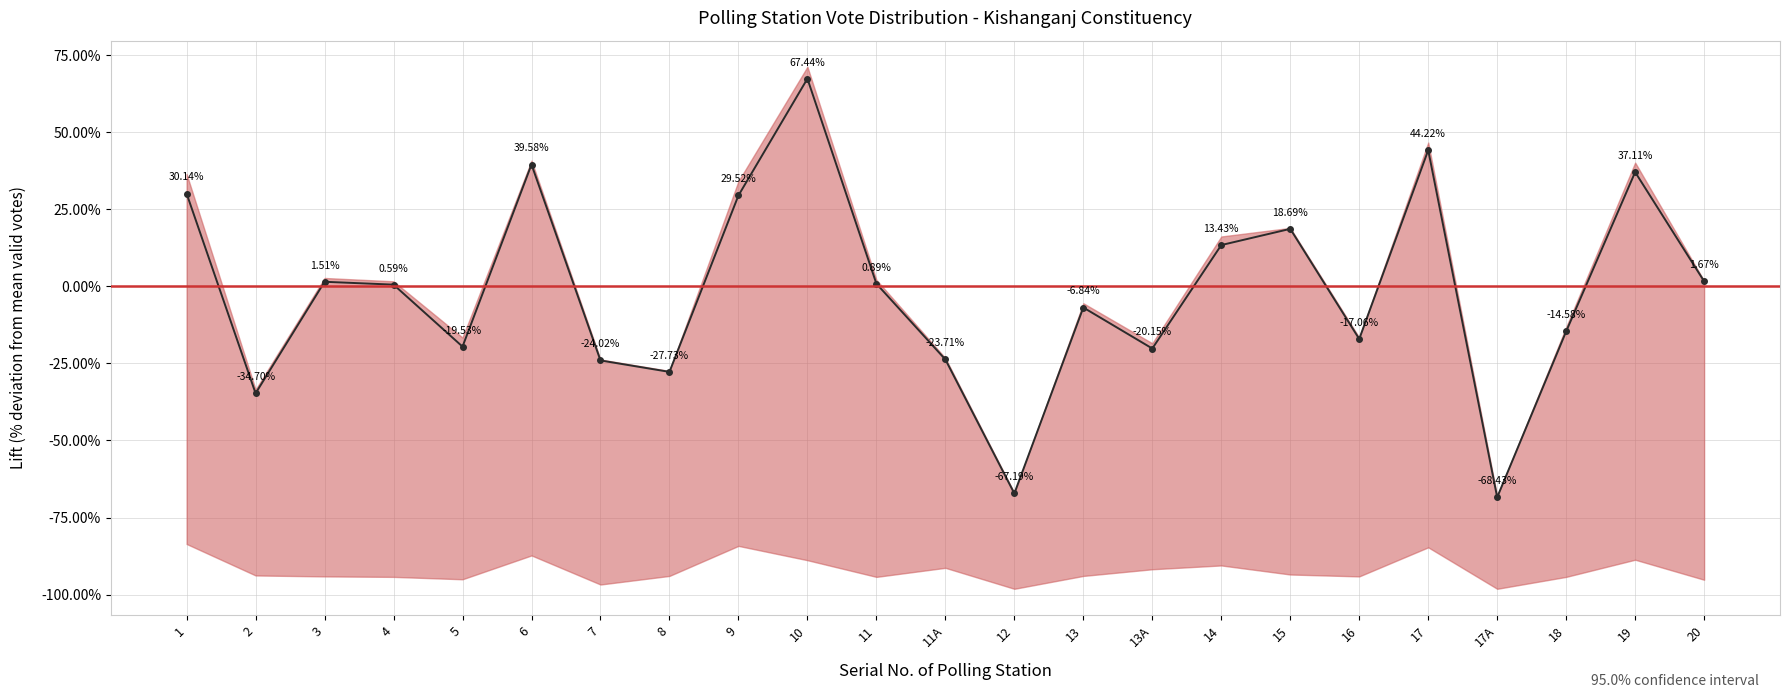

What is the change in value from 1 to 19?

+7.0